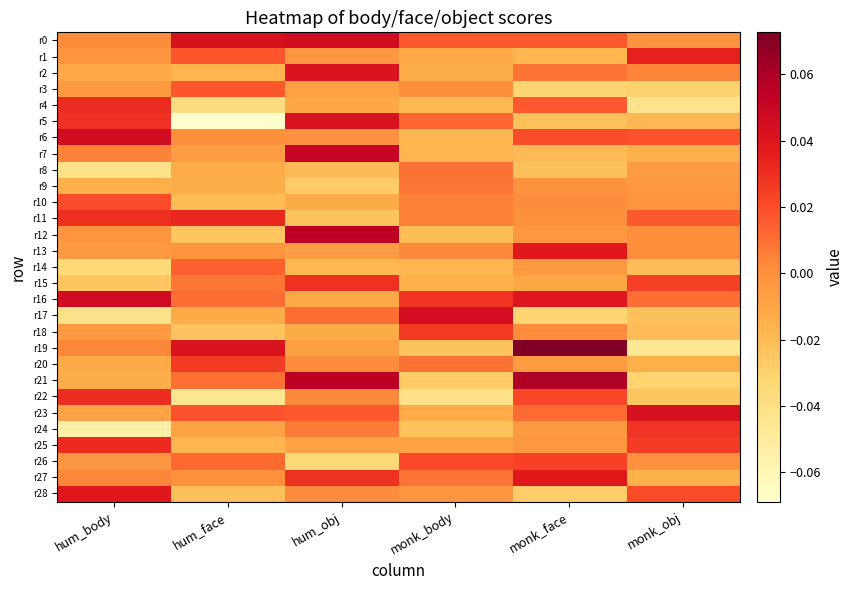

At which category is the sum across all series the highest?

hum_obj